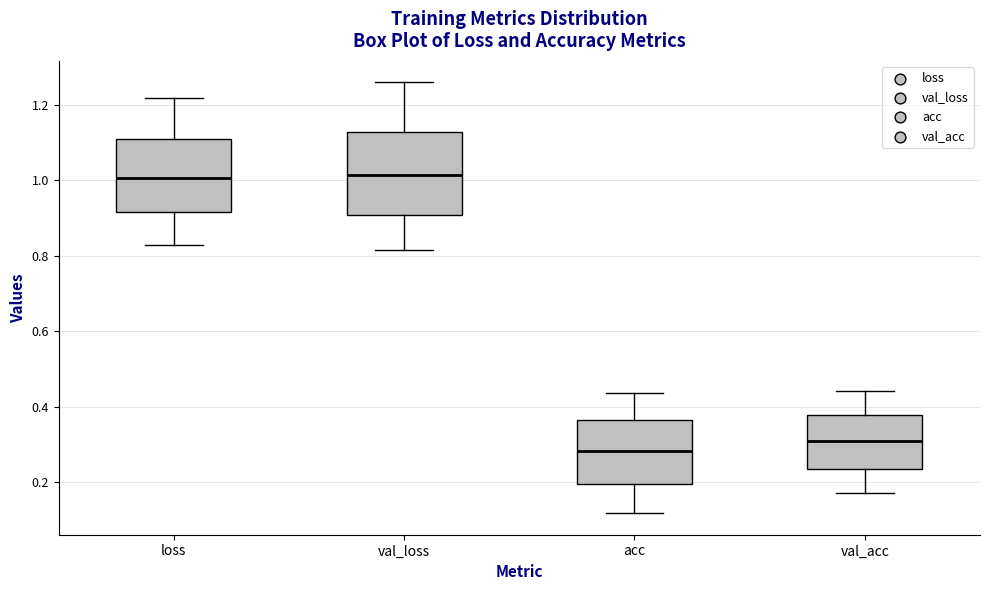

Where is the lower edge of the box for loss on the y-axis? The values are not printed on the chart, so give them approximately, as read against the axis.

0.92